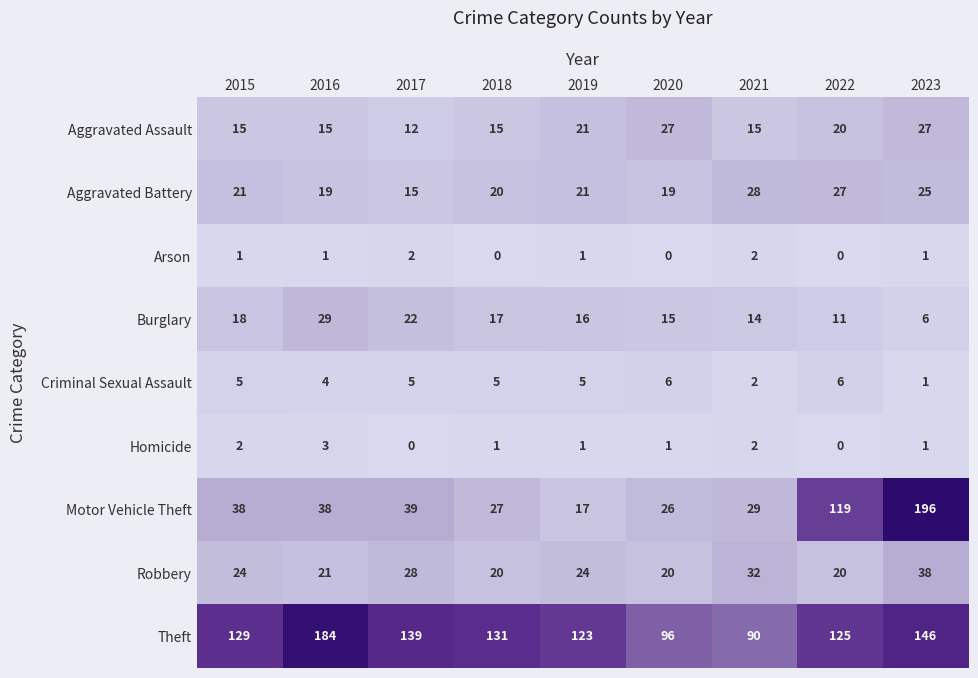

List the series in order of their peak value, highest first.

Motor Vehicle Theft, Theft, Robbery, Burglary, Aggravated Battery, Aggravated Assault, Criminal Sexual Assault, Homicide, Arson